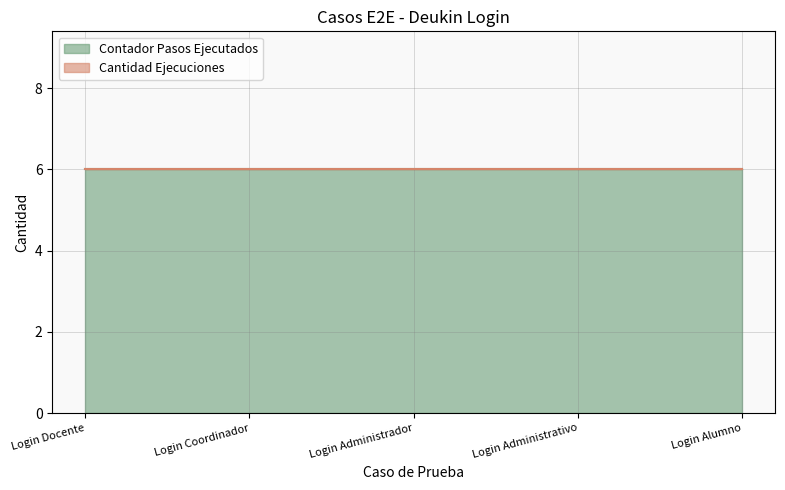

What is the label of the 1st point from the left?

Login Docente